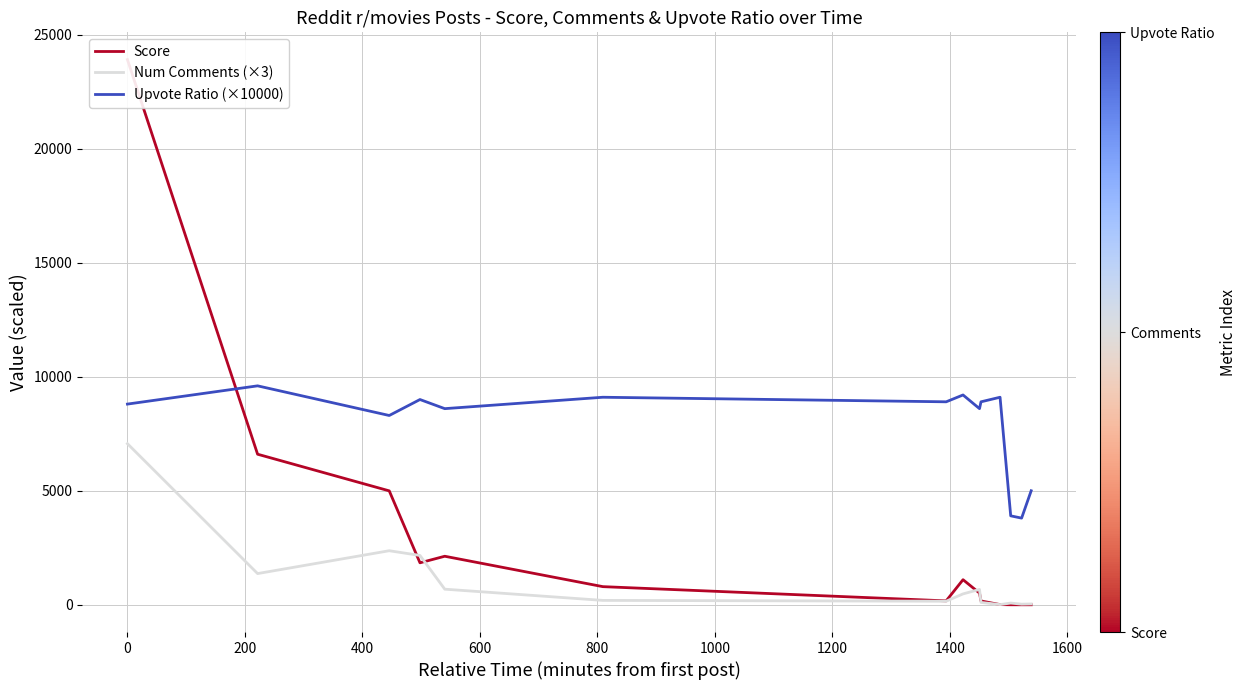

Which series has the largest range (max minus min)?

Score